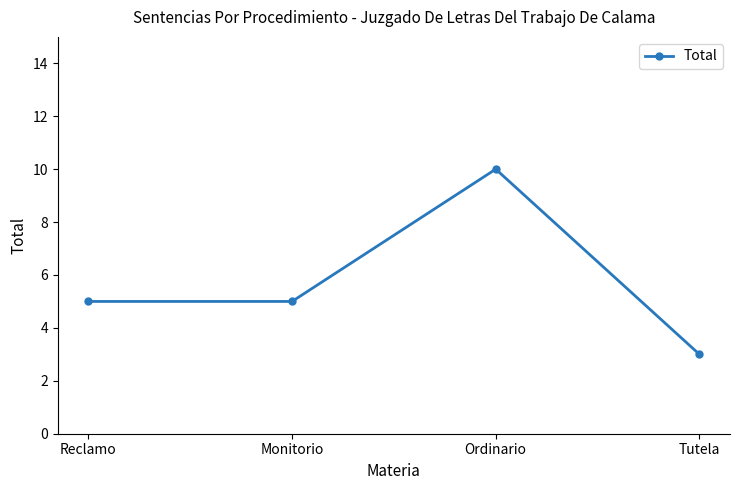

What is the value of the 3rd point from the left?

10